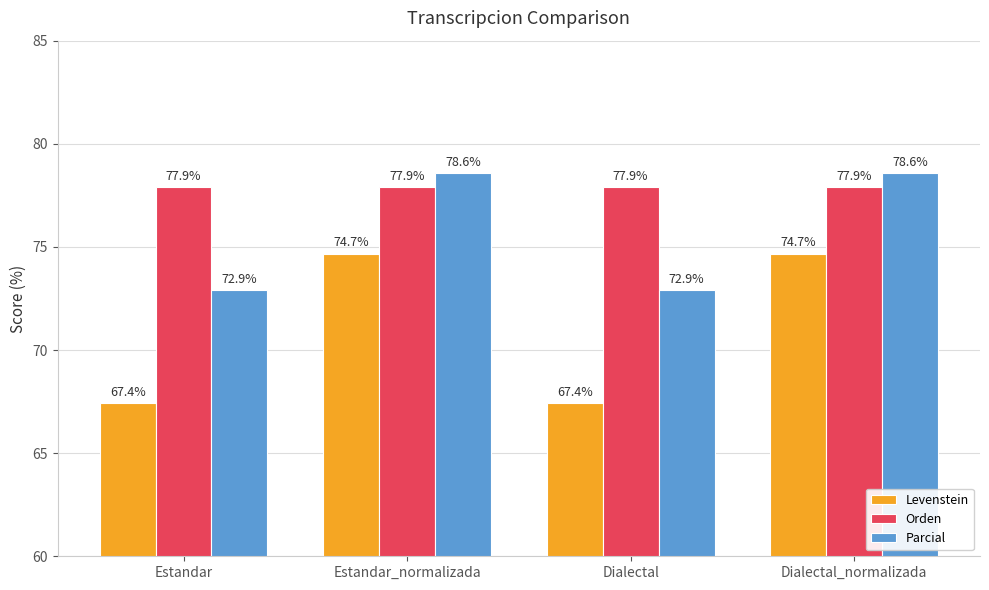

What is the minimum value shown in the chart?

67.4